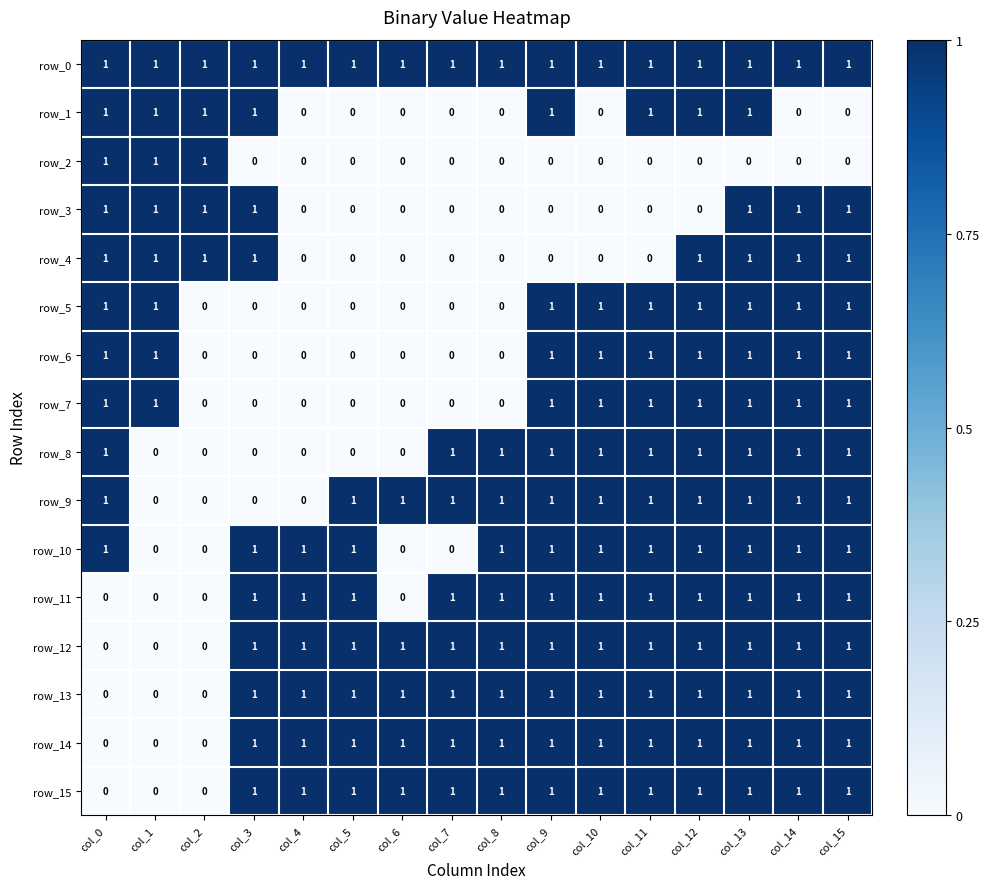

Read the row_9 value at col_9.

1